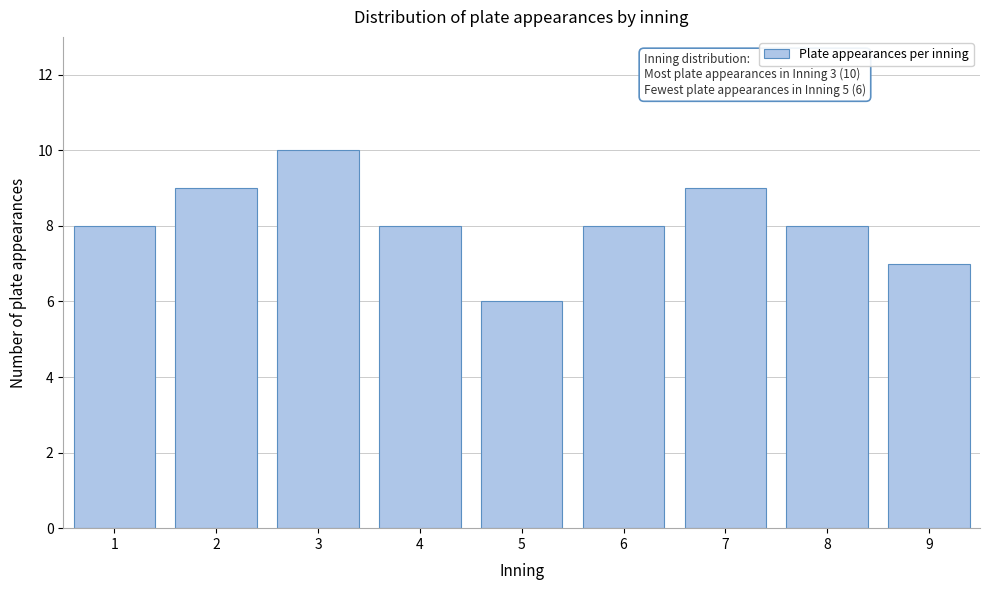

Reading right to left, extract all data points from this chart.

9=7	8=8	7=9	6=8	5=6	4=8	3=10	2=9	1=8